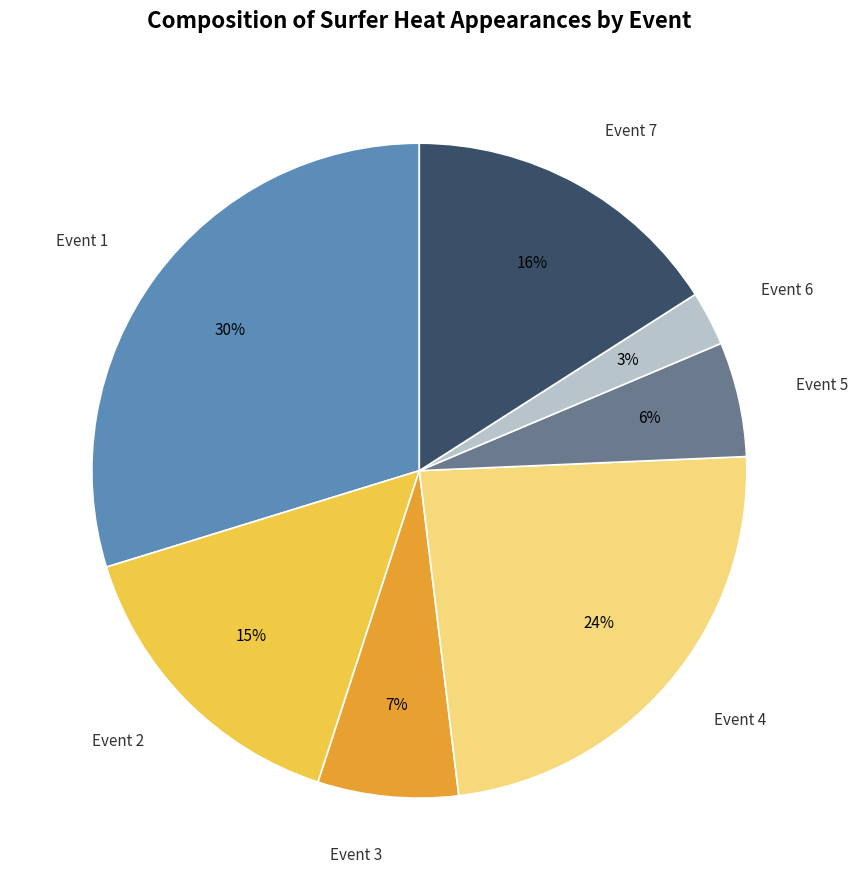

Between Event 5 and Event 4, which is larger?

Event 4